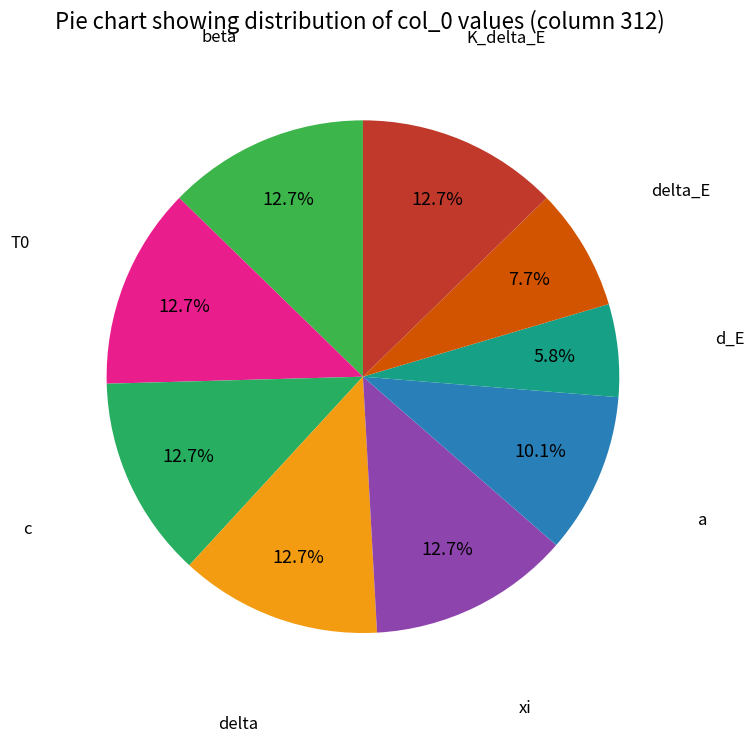

Count the number of slices in the pie.

9